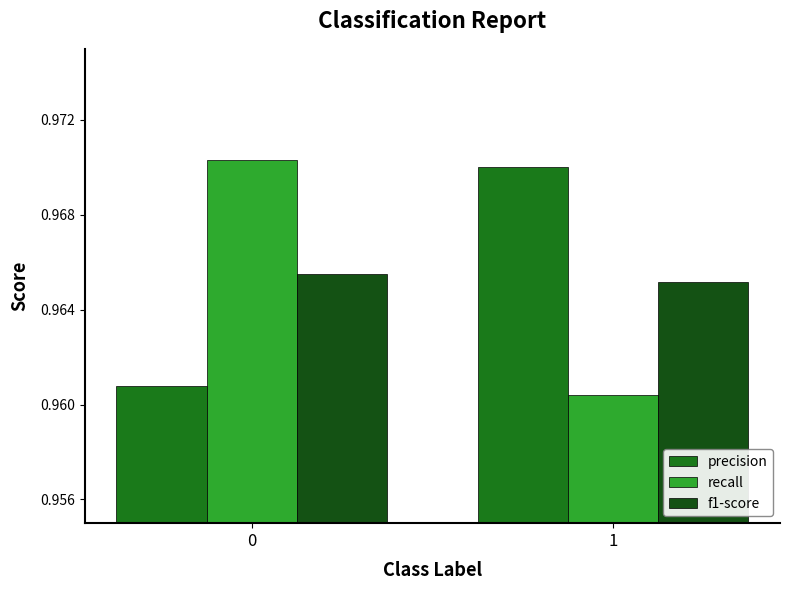

What is the sum of all recall values?

1.9